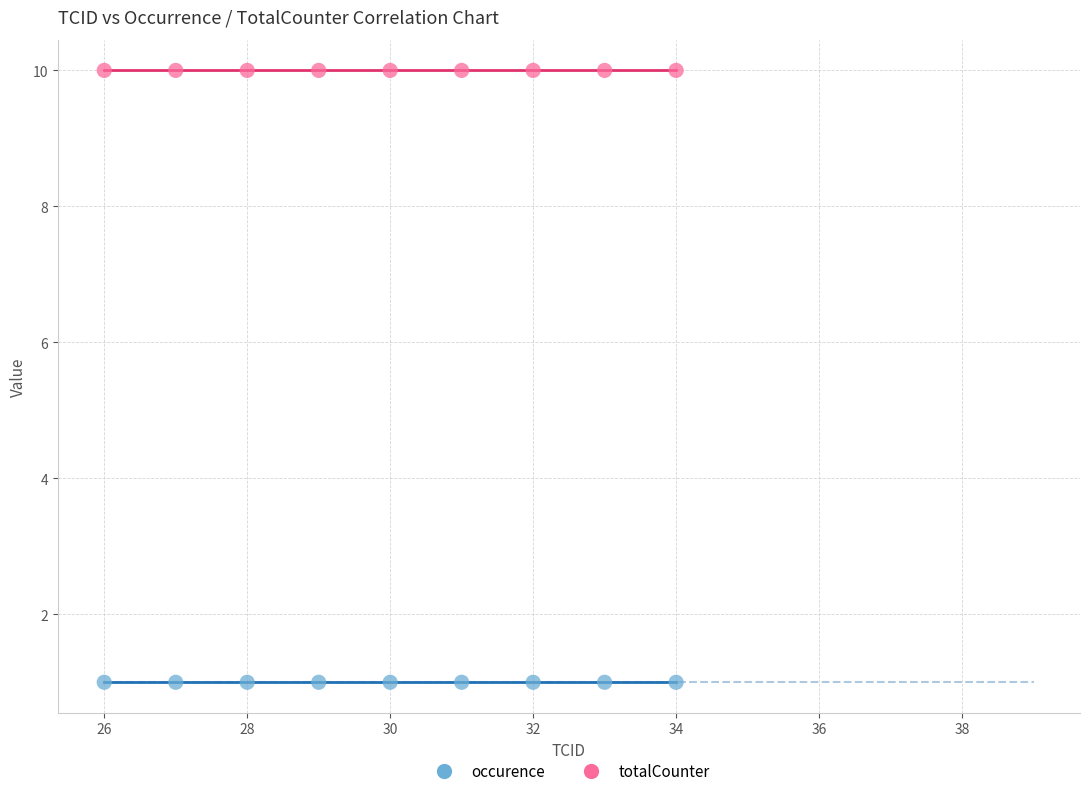

Which series contains the lowest Y value?

occurence